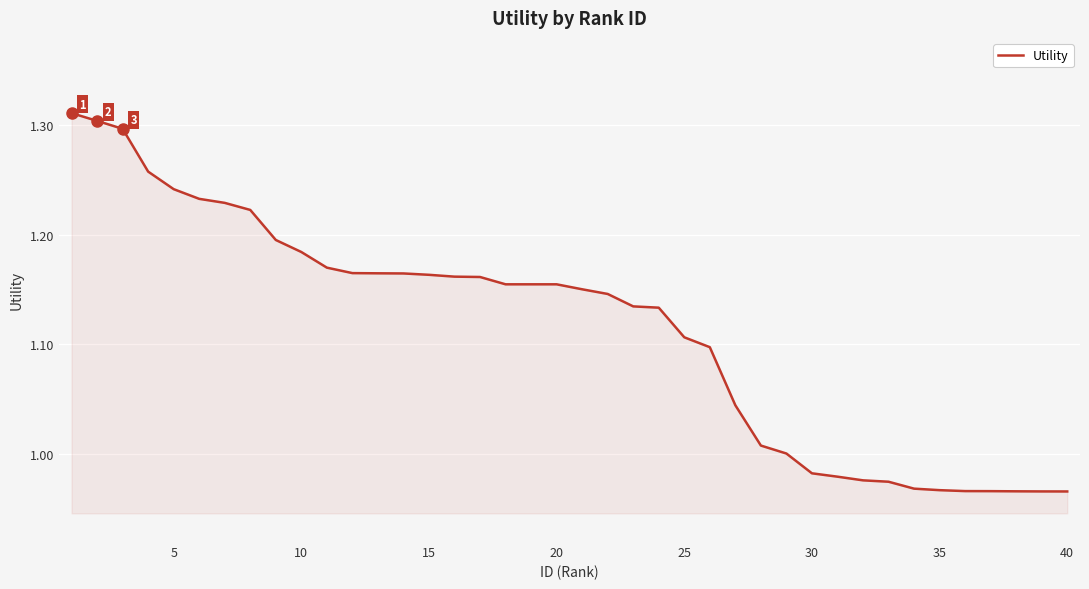

How many lines are shown in the chart?

1